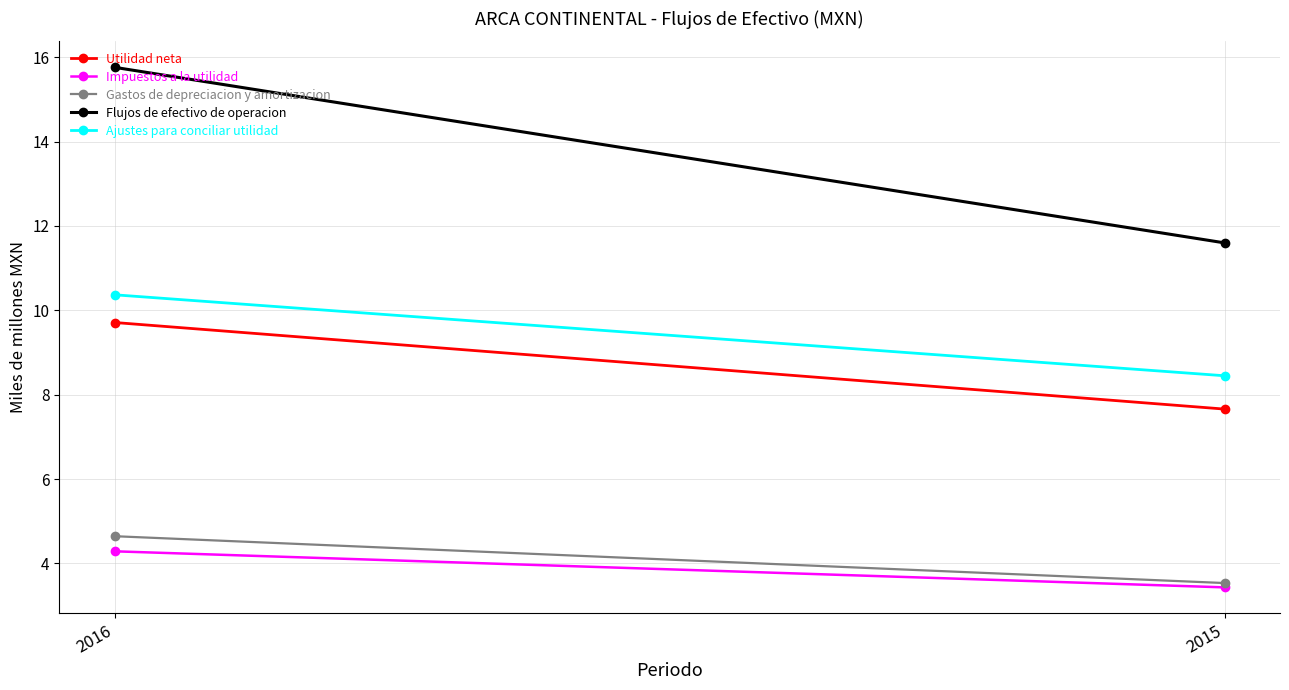

What is the total value across all series at 2015?

34.7